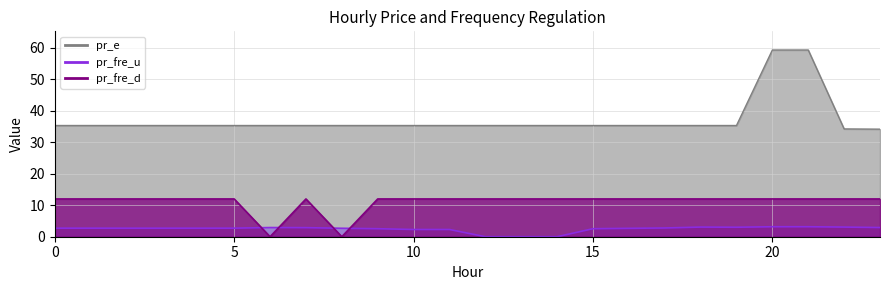

Reading left to right, list all the values displayed in this chart.

pr_e: 35.3	35.3	35.3	35.3	35.3	35.3	35.3	35.3	35.3	35.3	35.3	35.3	35.3	35.3	35.3	35.3	35.3	35.3	35.3	35.3	59.3	59.3	34.2	34.2
pr_fre_u: 2.7	2.7	2.7	2.7	2.7	2.7	2.9	2.9	2.7	2.5	2.3	2.3	0.0	0.0	0.0	2.5	2.7	2.8	3.1	3.0	3.2	3.2	3.1	2.9
pr_fre_d: 12.0	12.0	12.0	12.0	12.0	12.0	0.0	12.0	0.0	12.0	12.0	12.0	12.0	12.0	12.0	12.0	12.0	12.0	12.0	12.0	12.0	12.0	12.0	12.0